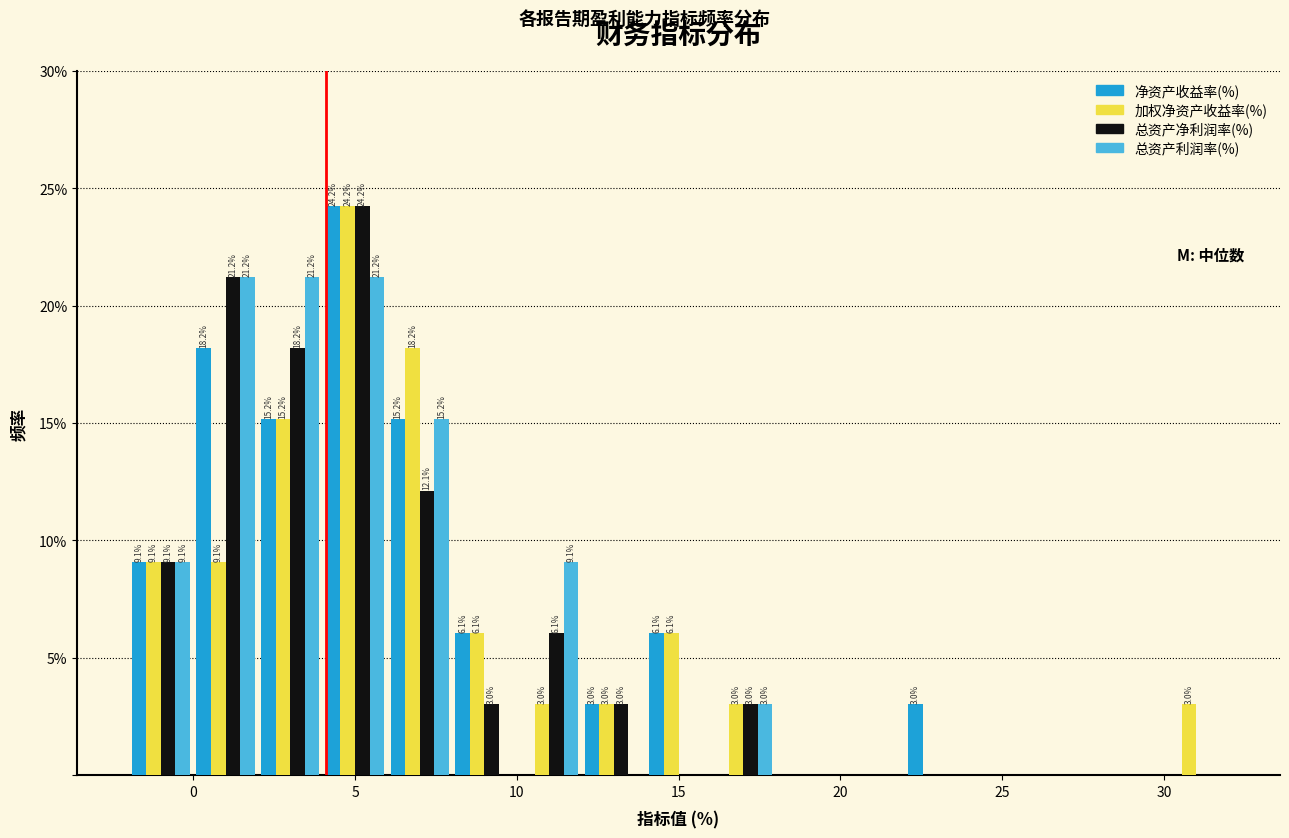

In the 加权净资产收益率(%) series, which range on the x-axis has the tallest bar?

4 to 6